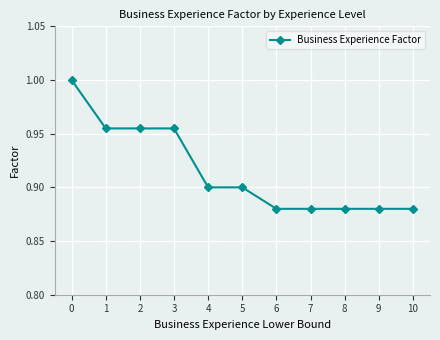

True or false: the data shows 0.6 at 8.

False